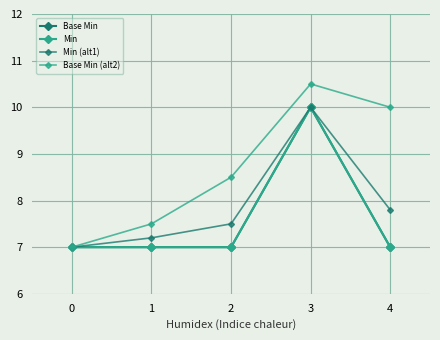

Is this an area chart (filled region under the line)?

No